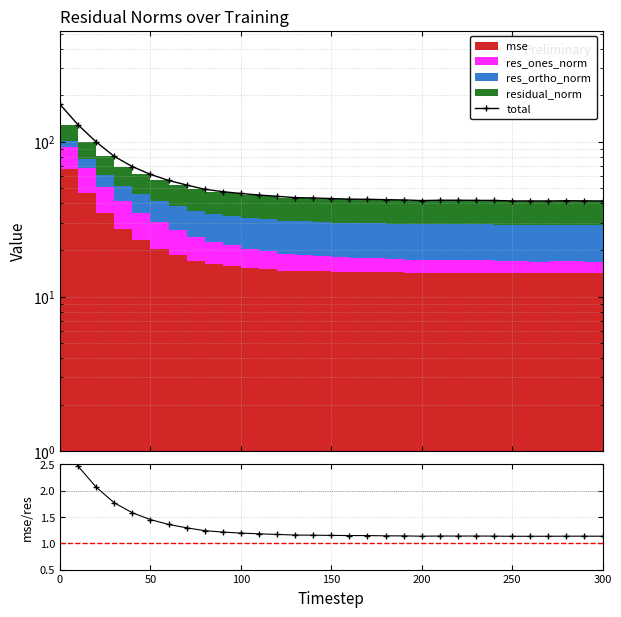

How many interior local peaks does the total series have?

2